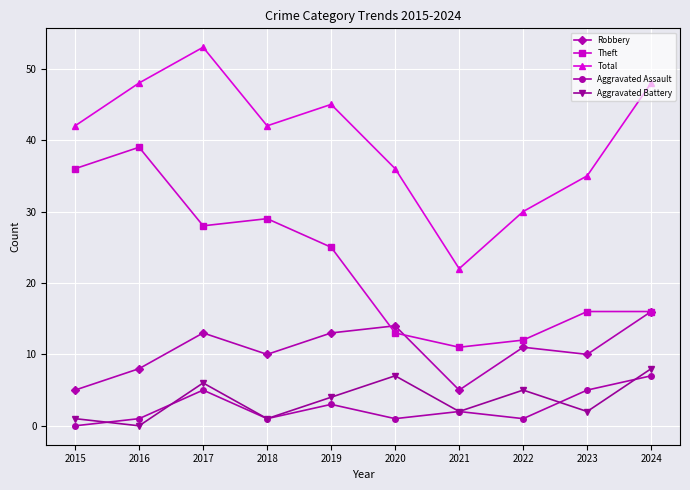

Read the Aggravated Assault value at 2019.

3